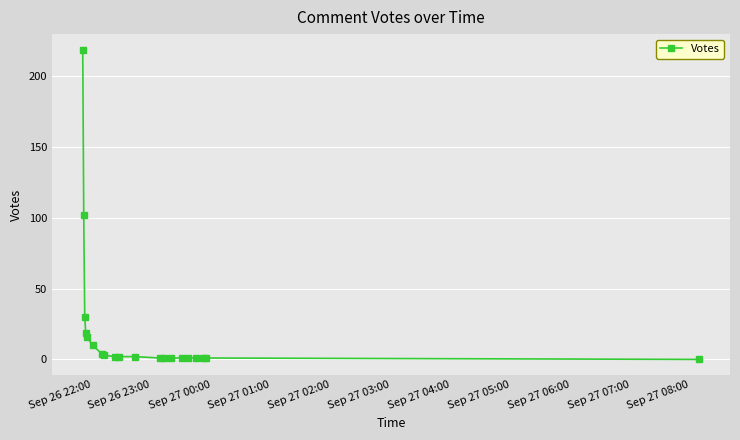

What is the average value?

21